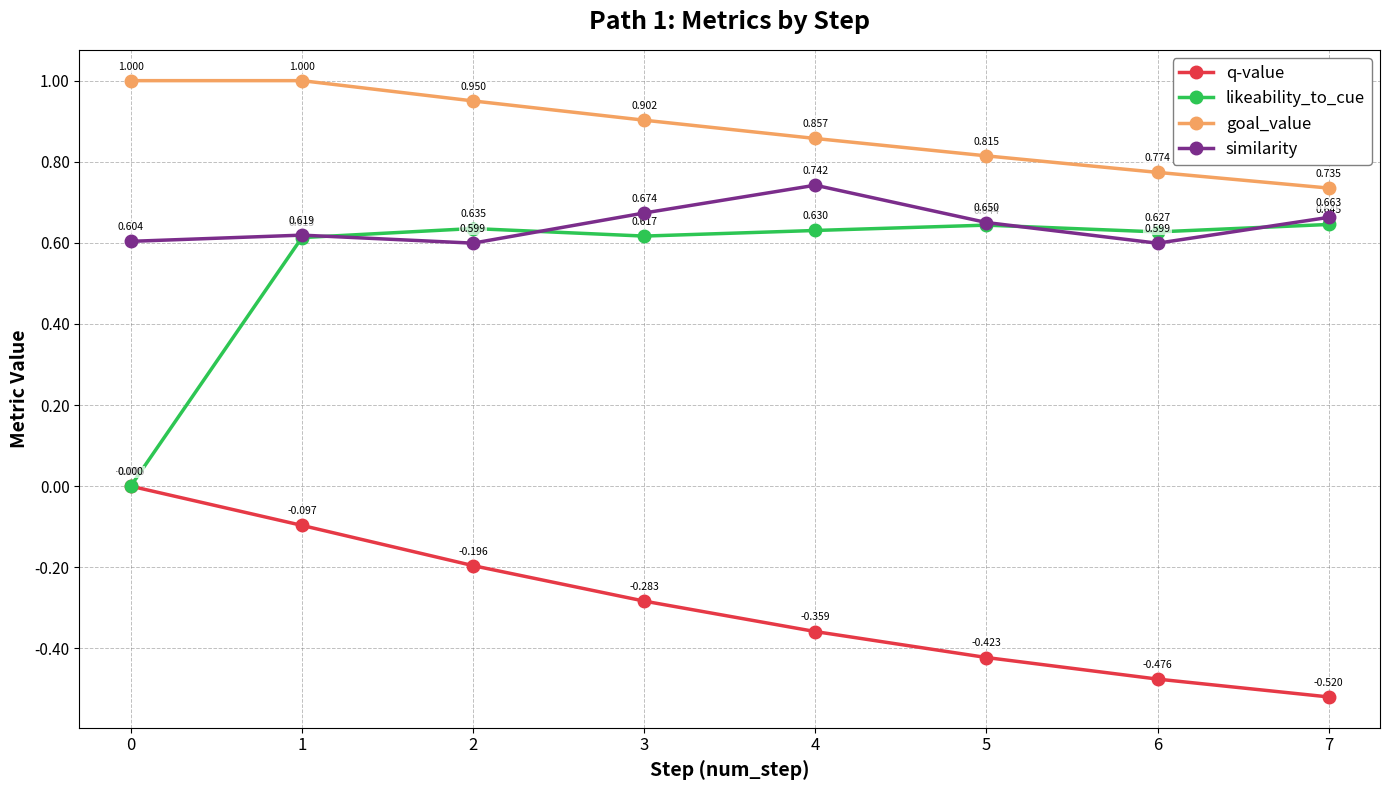

How many likeability_to_cue values are between 0 and 1?

8